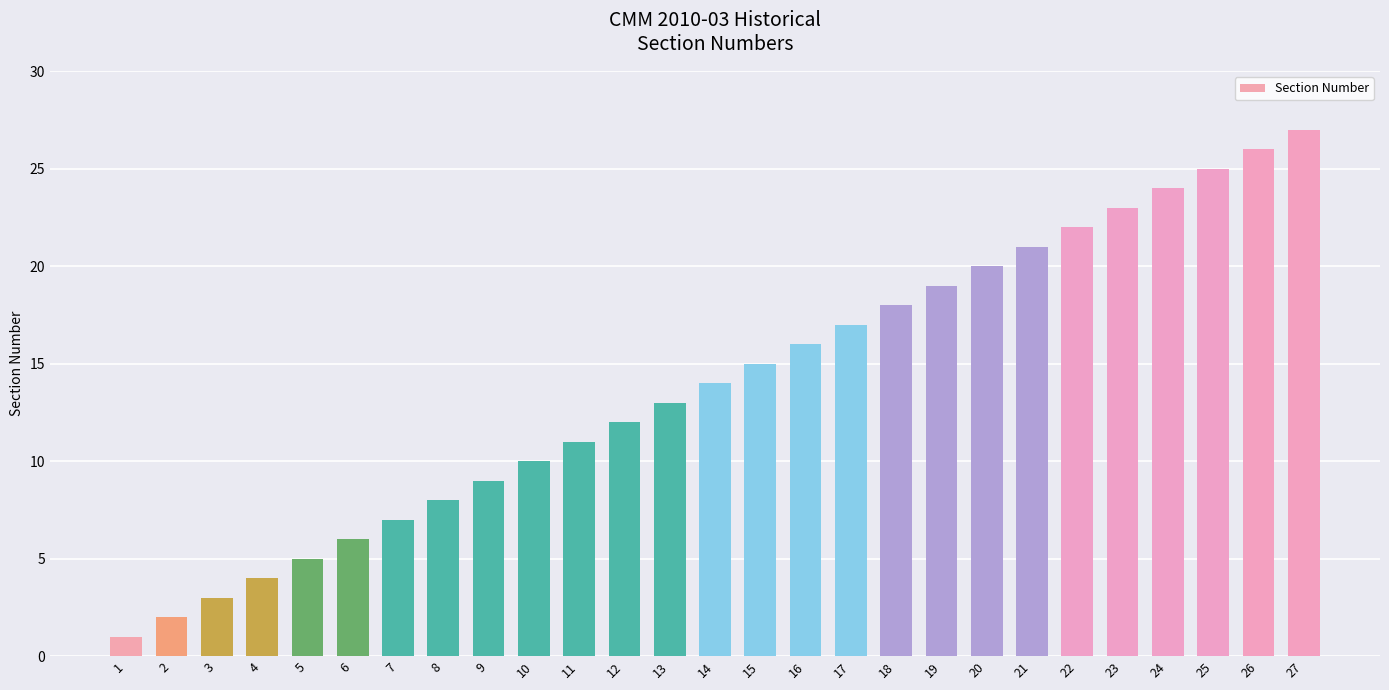

How many distinct data groups are displayed?

1